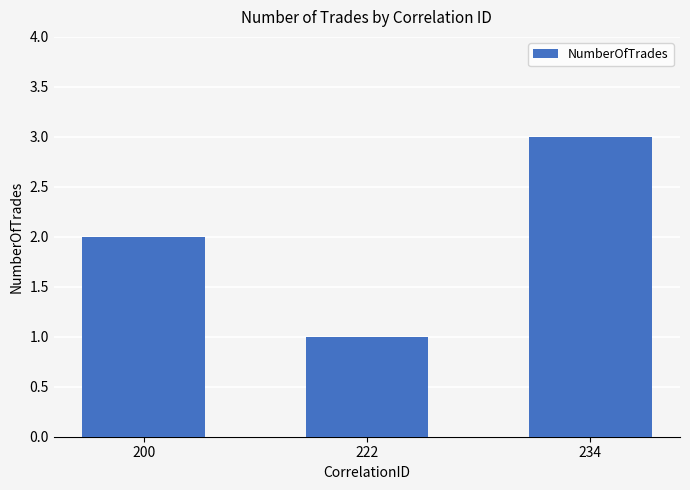

What is the sum of the values at 200 and 222?

3